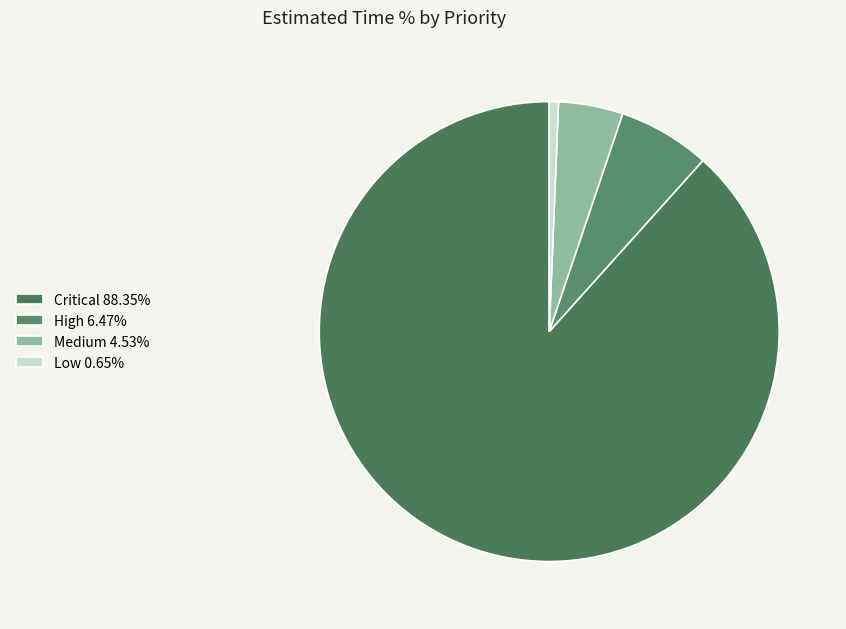

Count the number of slices in the pie.

4